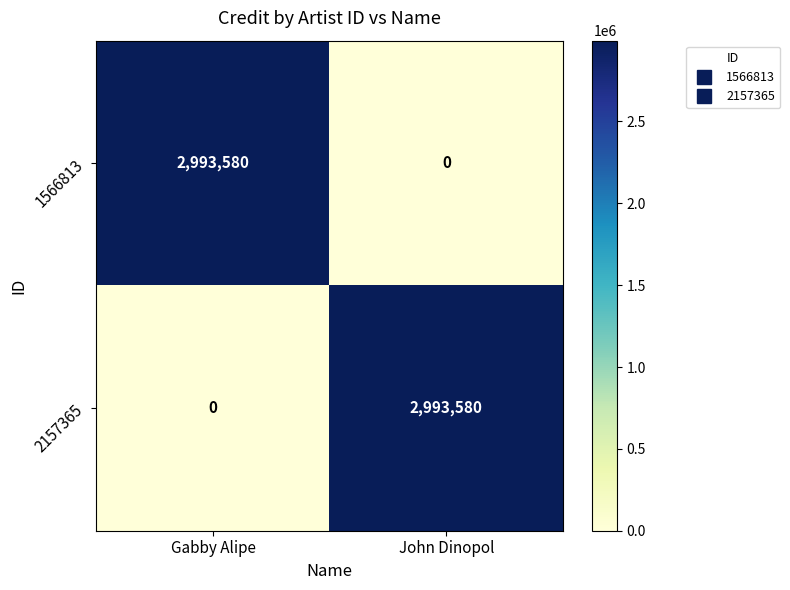

How many data points in 2157365 are less than 2993580?

1